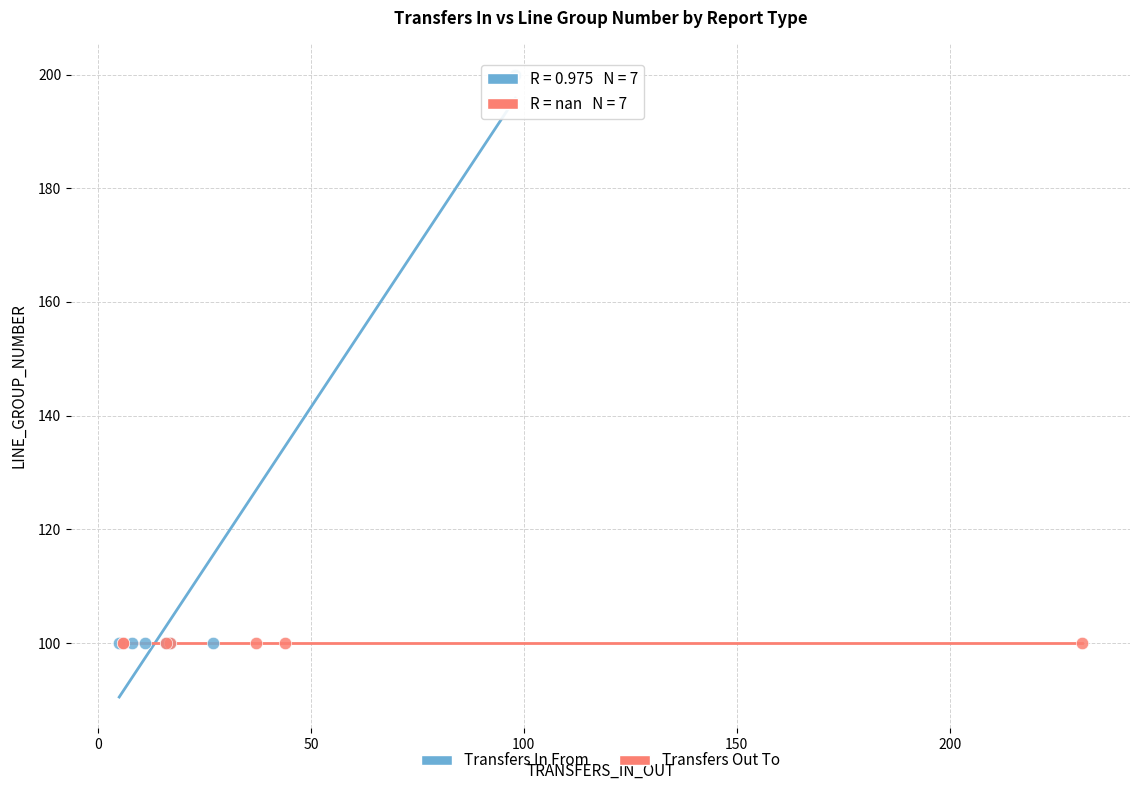

Which series contains the highest Y value?

Transfers In From